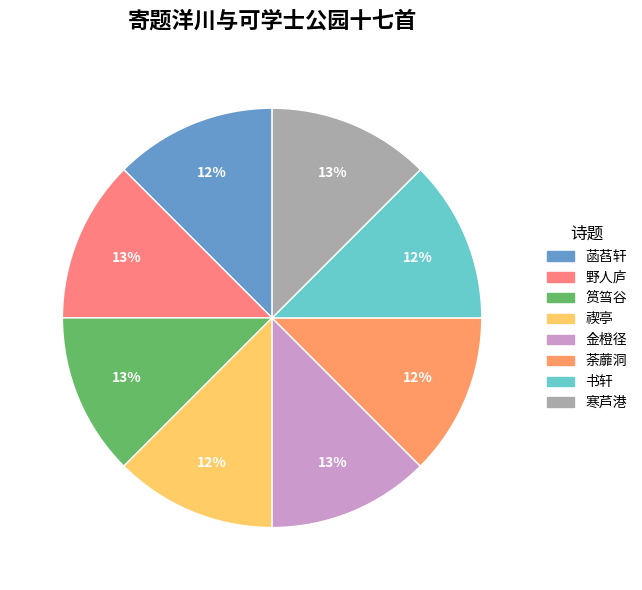

Approximately how many times larger is the value at 筼筜谷 compared to 荼蘼洞?

1.0